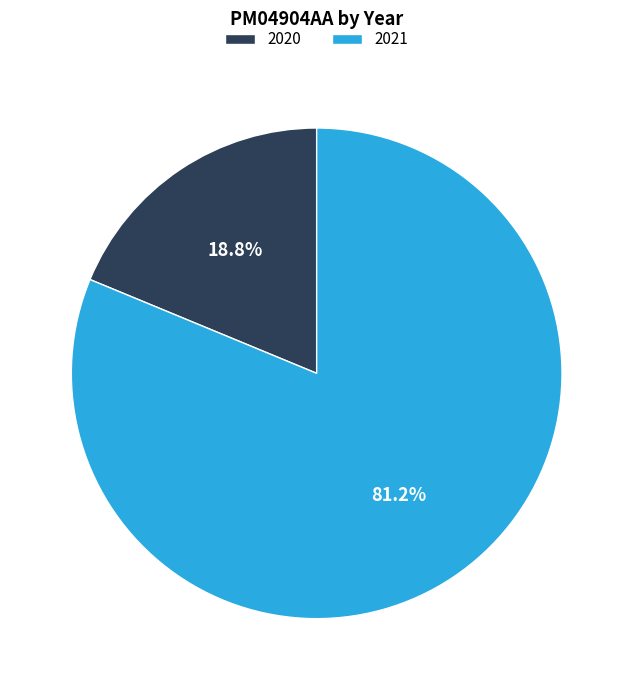

What is the majority slice?

2021